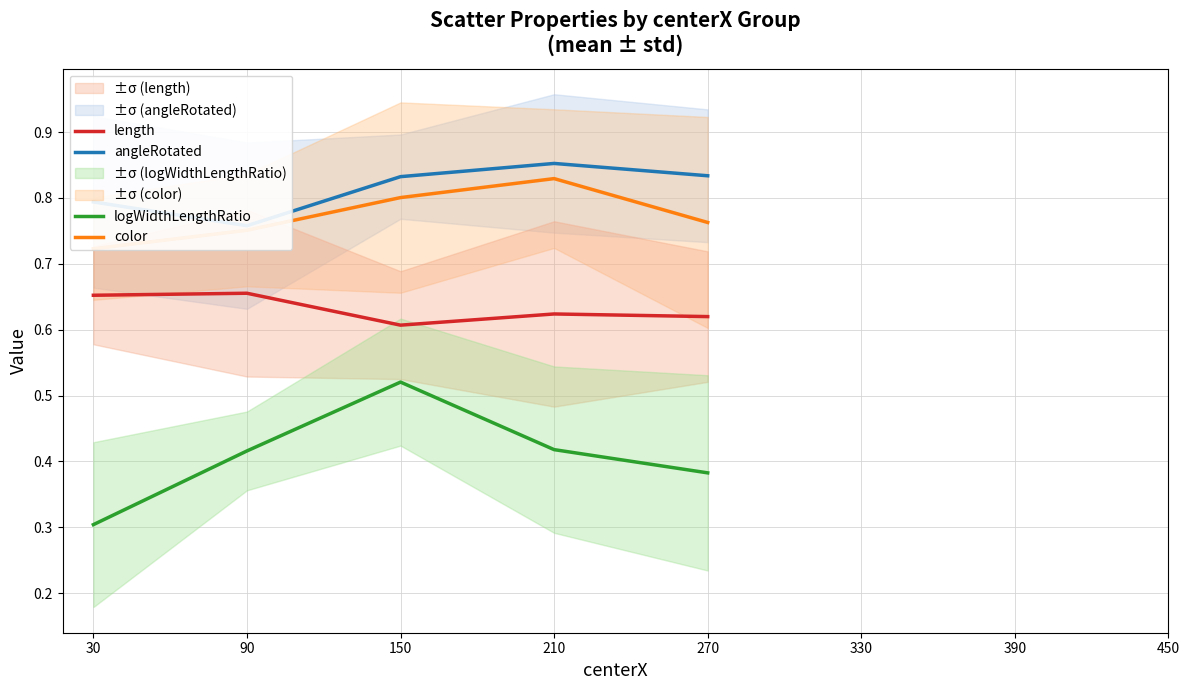

True or false: logWidthLengthRatio and length intersect in this chart.

False